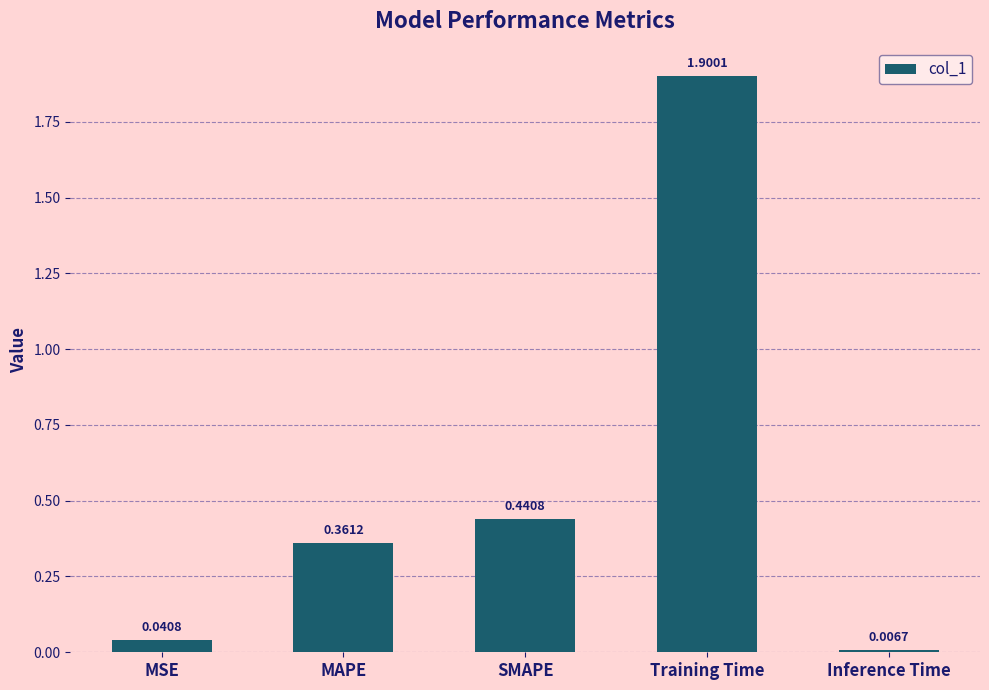

Is it true that the value at Training Time is 2.7?

False